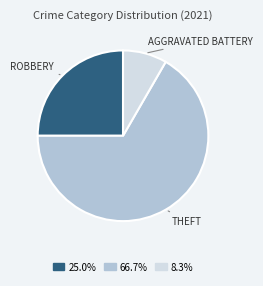

Count the number of slices in the pie.

3